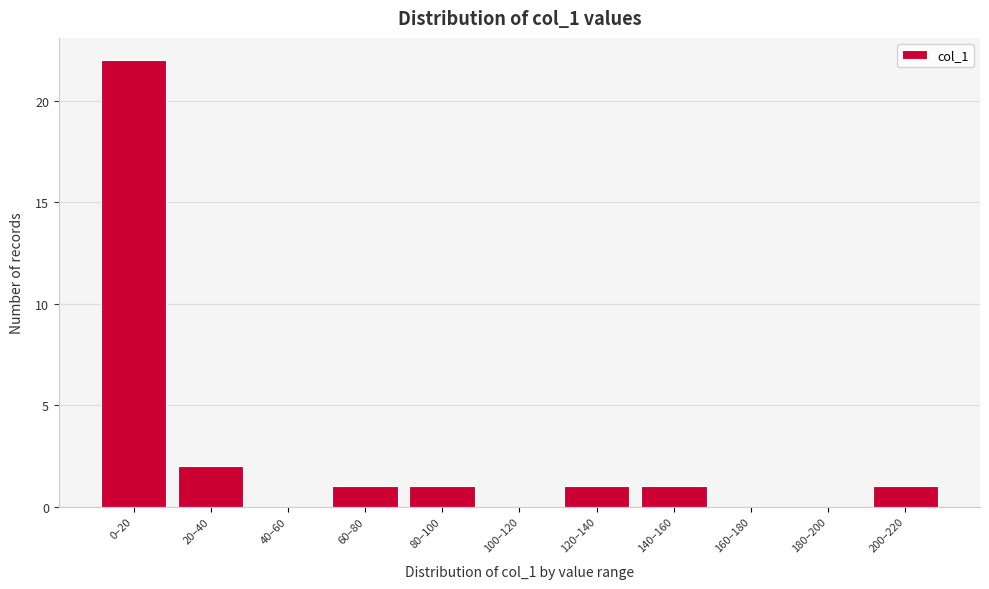

Reading right to left, list all the values displayed in this chart.

200–220=1	180–200=0	160–180=0	140–160=1	120–140=1	100–120=0	80–100=1	60–80=1	40–60=0	20–40=2	0–20=22